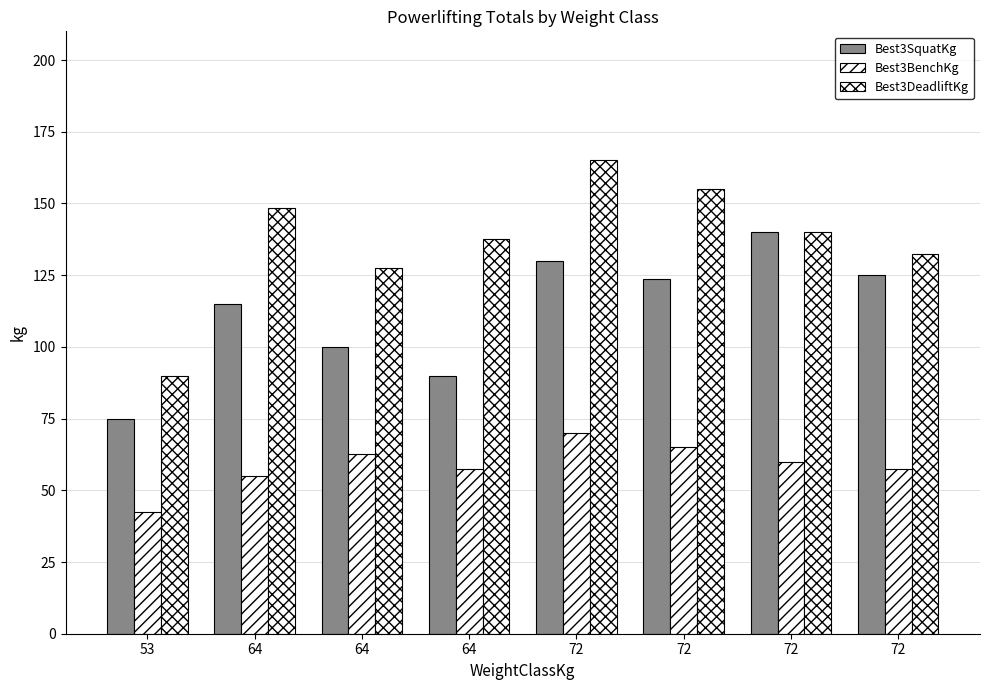

What is the difference between the Best3BenchKg values at 72 and 72?

2.5